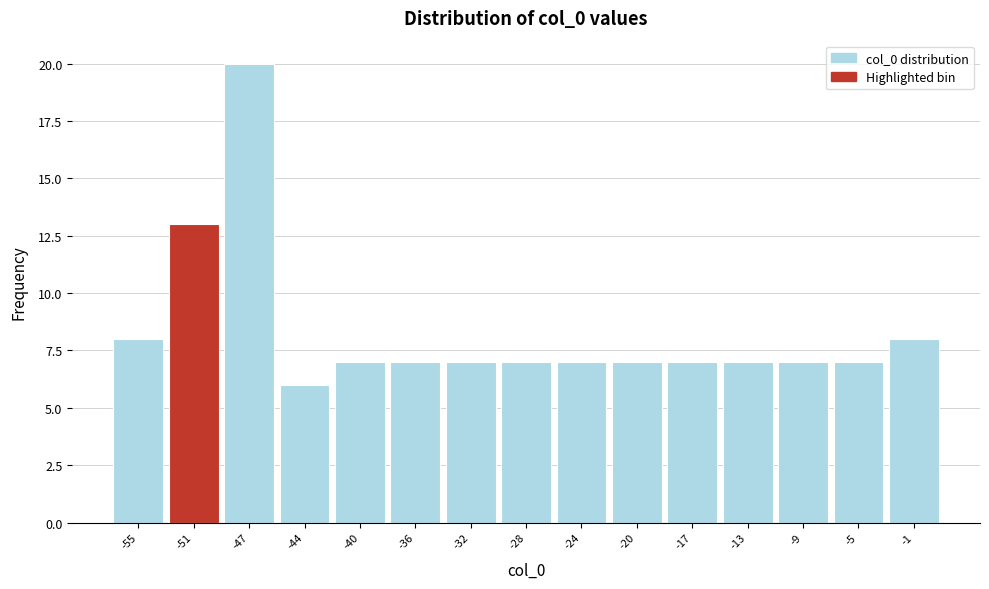

Reading left to right, transcribe this chart: for each bar, give the range it covers on the x-axis and its height. Neither the bar edges nor the heights are printed on the chart, so give them approximately, as read against the axes.

-57.0 to -53.0: 8
-53.0 to -49.5: 13
-49.5 to -45.5: 20
-45.5 to -41.5: 6
-41.5 to -38.0: 7
-38.0 to -34.0: 7
-34.0 to -30.0: 7
-30.0 to -26.0: 7
-26.0 to -22.5: 7
-22.5 to -18.5: 7
-18.5 to -14.5: 7
-14.5 to -11.0: 7
-11.0 to -7.0: 7
-7.0 to -3.0: 7
-3.0 to 1.0: 8